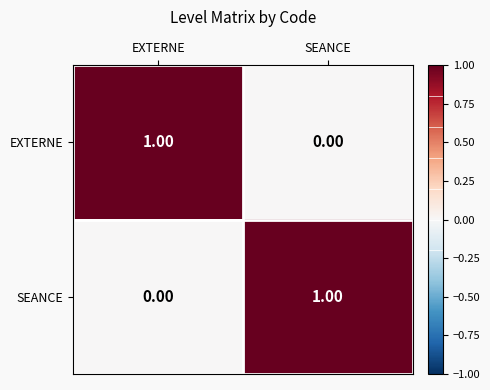

Which category has the highest value in the EXTERNE series?

EXTERNE